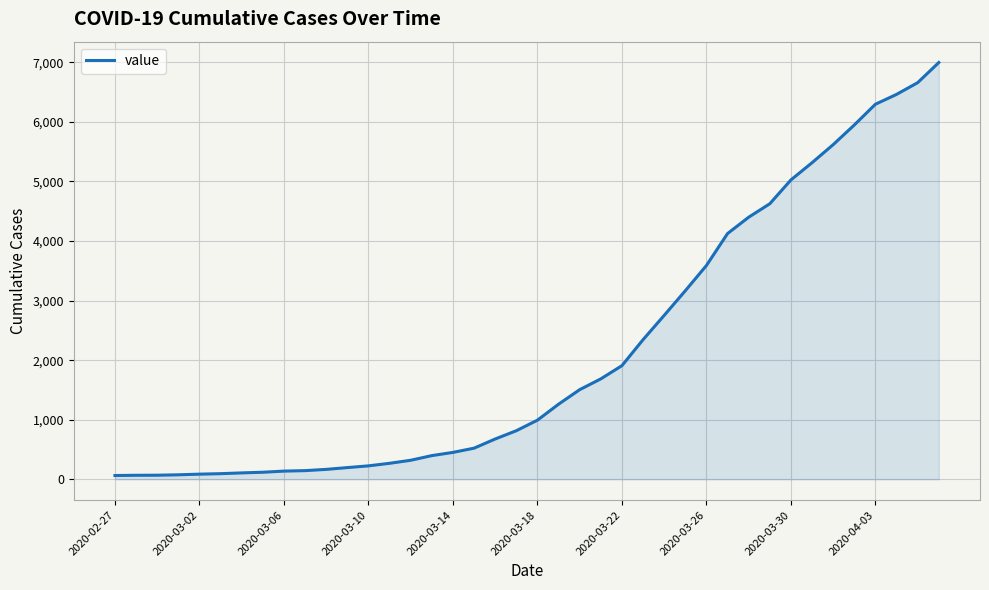

What is the sum of all values?

85677